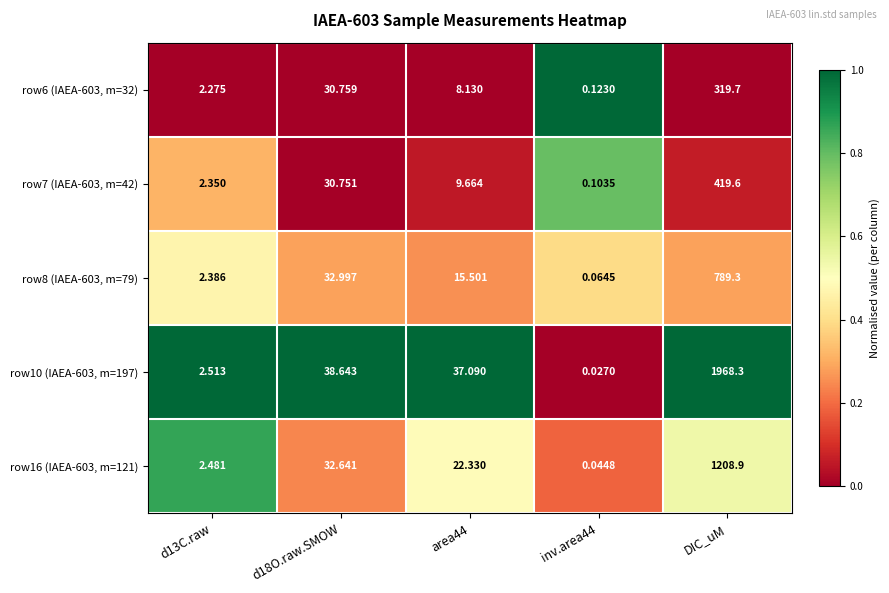

At which category does the chart reach its peak across all series?

DIC_uM